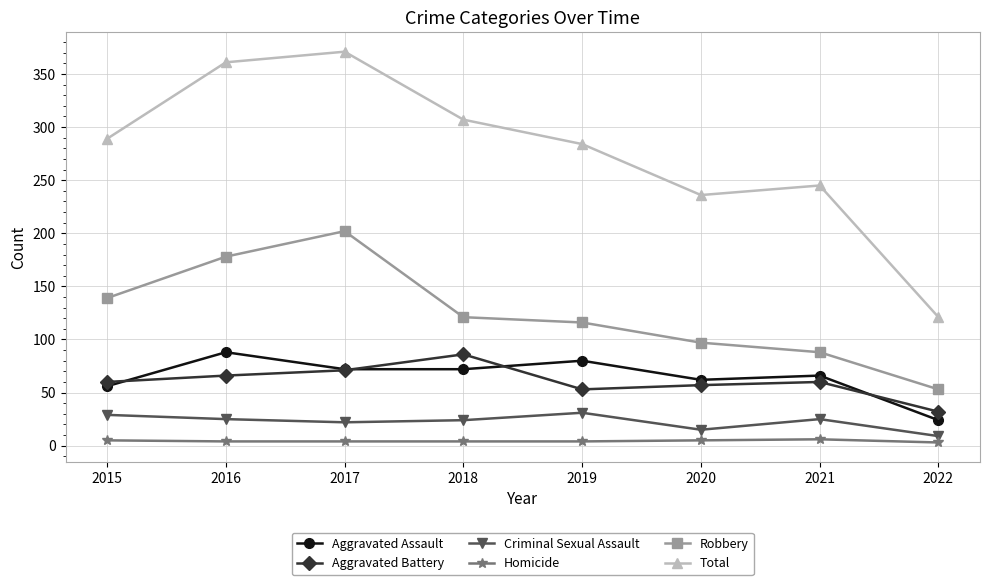

What is the minimum value shown in the chart?

3